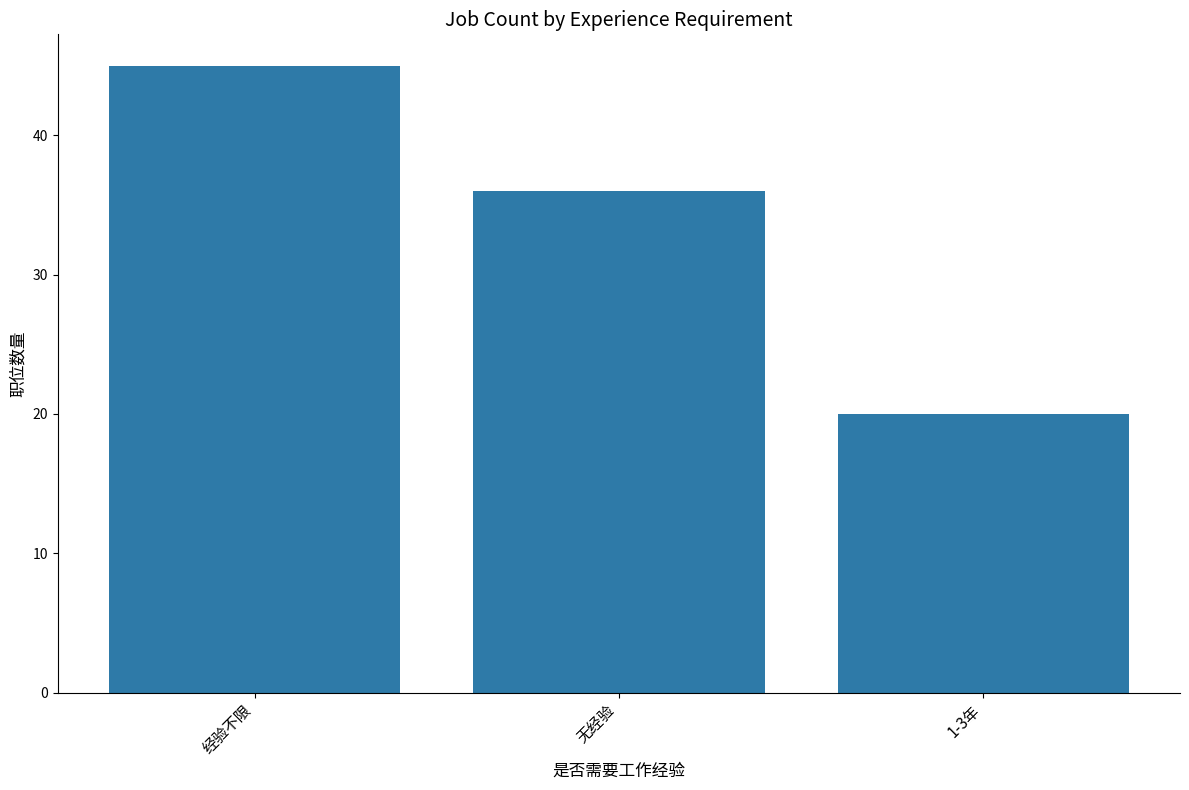

What is the value of the 2nd bar from the left?

36